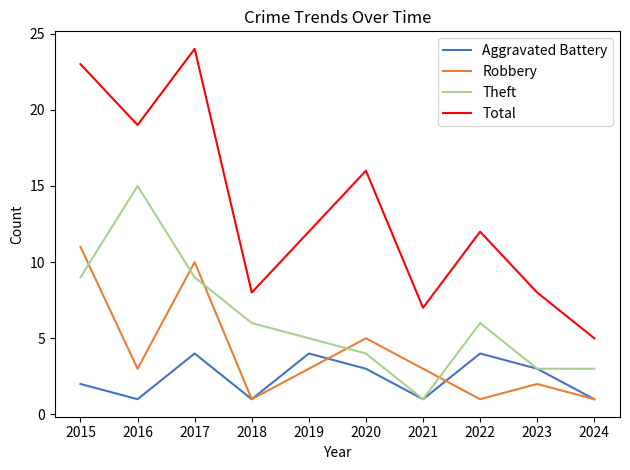

Reading right to left, what are all the values shown in this chart?

Aggravated Battery: 2024=1	2023=3	2022=4	2021=1	2020=3	2019=4	2018=1	2017=4	2016=1	2015=2
Robbery: 2024=1	2023=2	2022=1	2021=3	2020=5	2019=3	2018=1	2017=10	2016=3	2015=11
Theft: 2024=3	2023=3	2022=6	2021=1	2020=4	2019=5	2018=6	2017=9	2016=15	2015=9
Total: 2024=5	2023=8	2022=12	2021=7	2020=16	2019=12	2018=8	2017=24	2016=19	2015=23